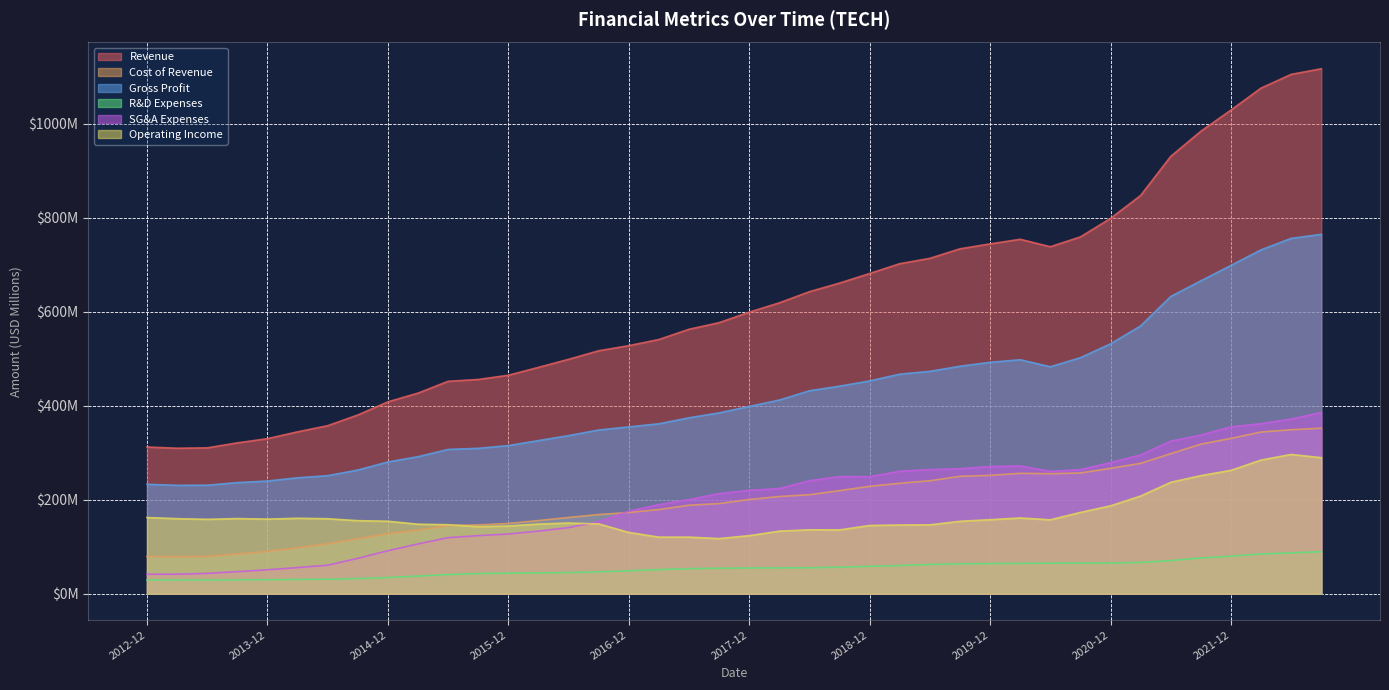

At which category is the sum across all series the highest?

2022-09-30